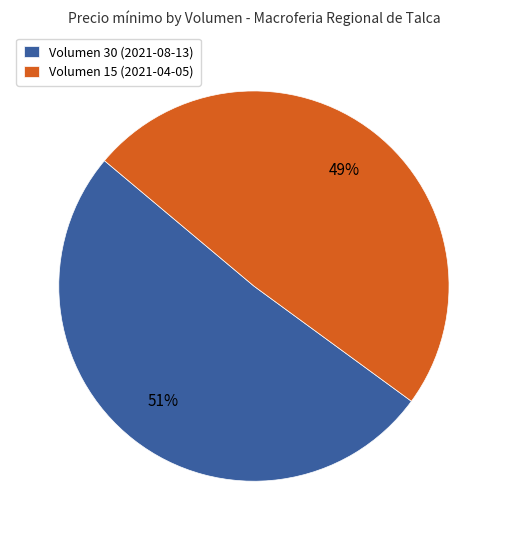

Do Volumen 15 (2021-04-05) and Volumen 30 (2021-08-13) together represent more than half of the pie?

Yes